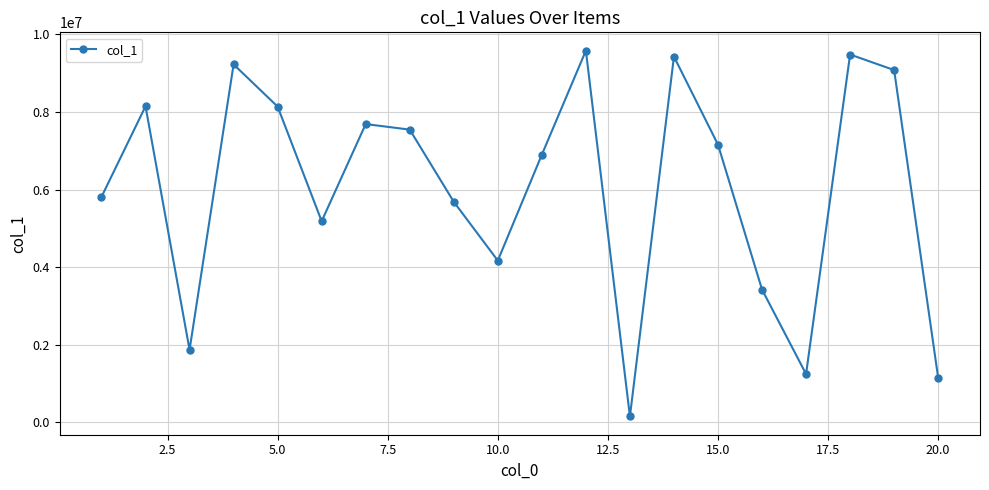

What is the difference between the maximum and minimum values?

9425122